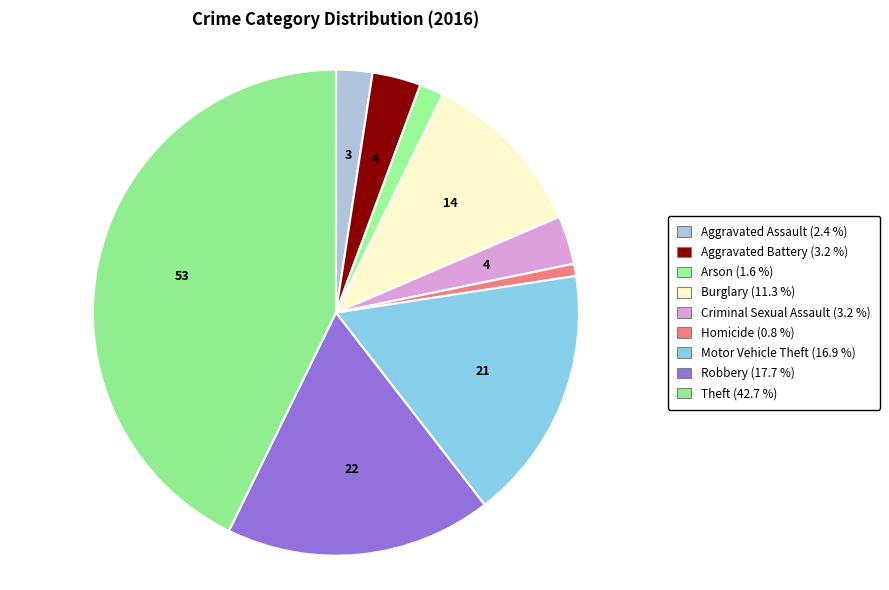

Does any single category account for the majority?

No